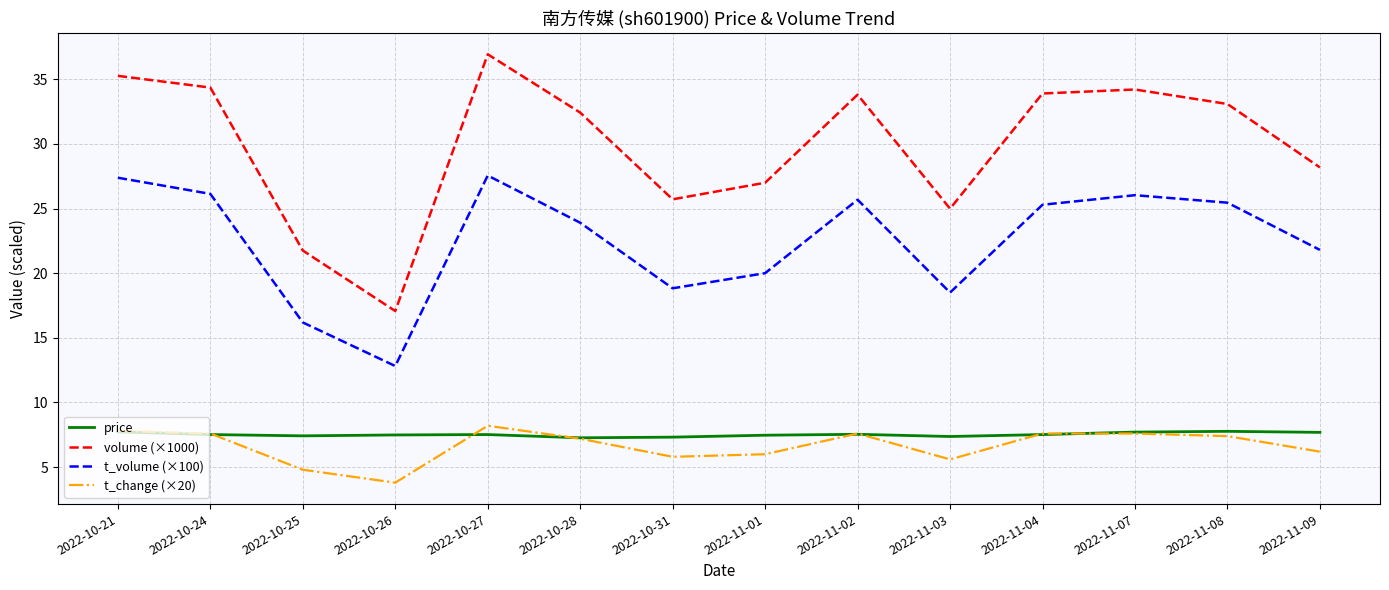

What is the approximate value of volume (×1000) at 2022-10-28?

32.4